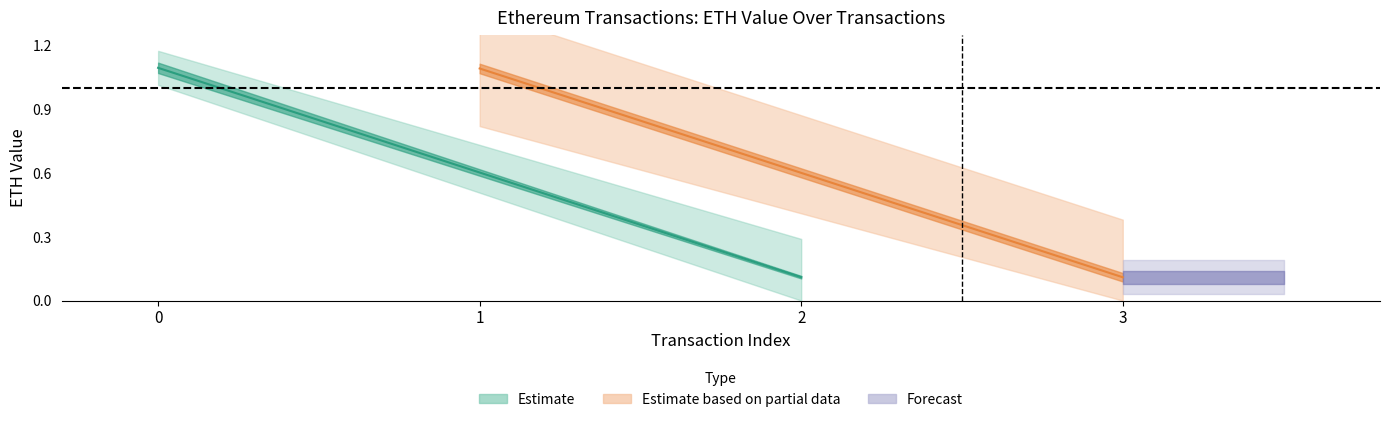

True or false: eth_value has a value of 0.1 at 3.

True